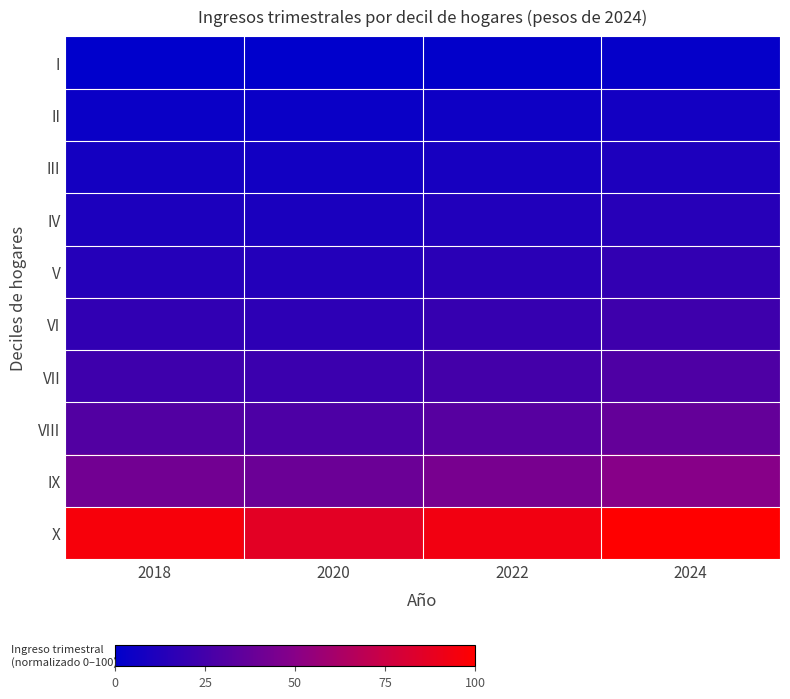

Which series has the largest total across all categories?

X